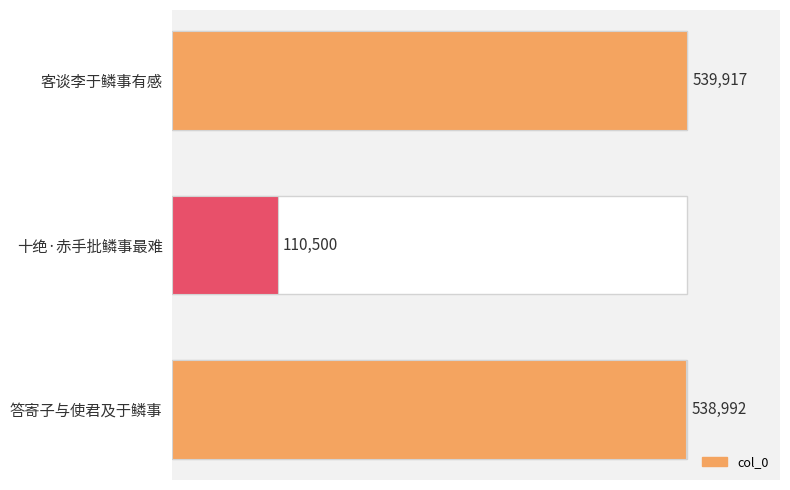

What is the smallest value displayed?

110500